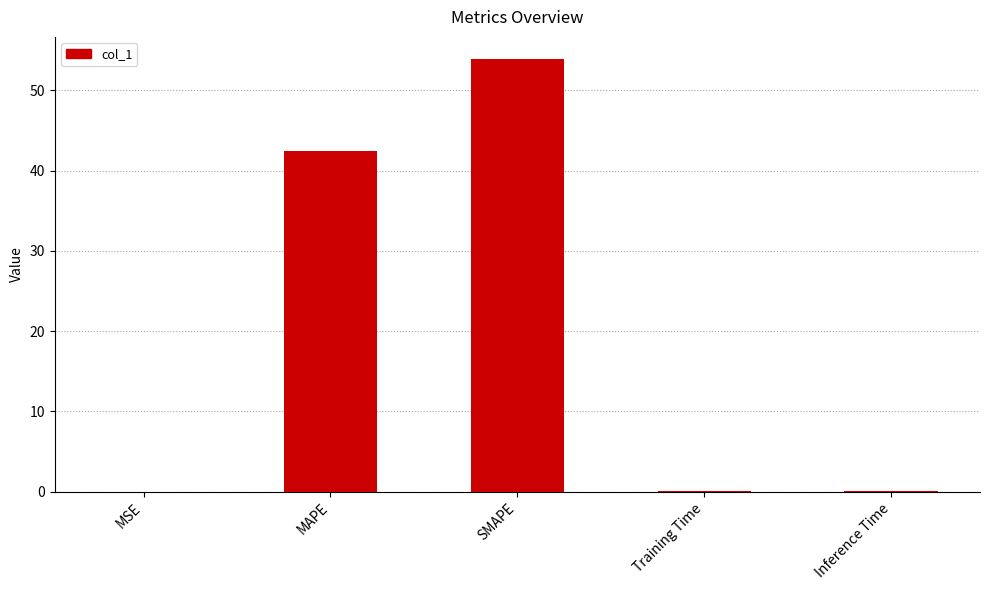

What is the difference between the values at Inference Time and MSE?

0.1